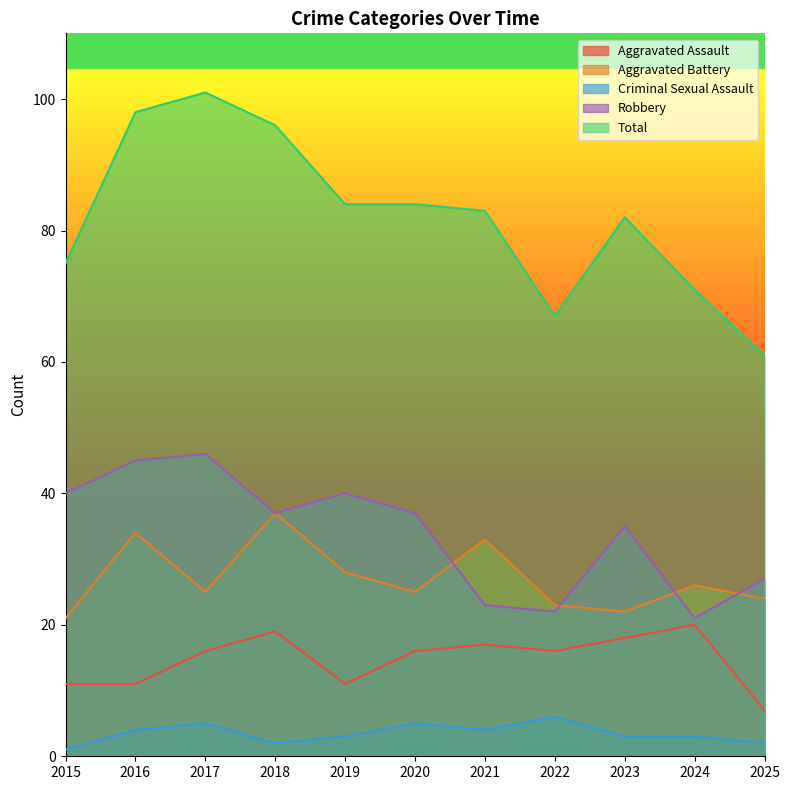

How many data points does each series have?

11